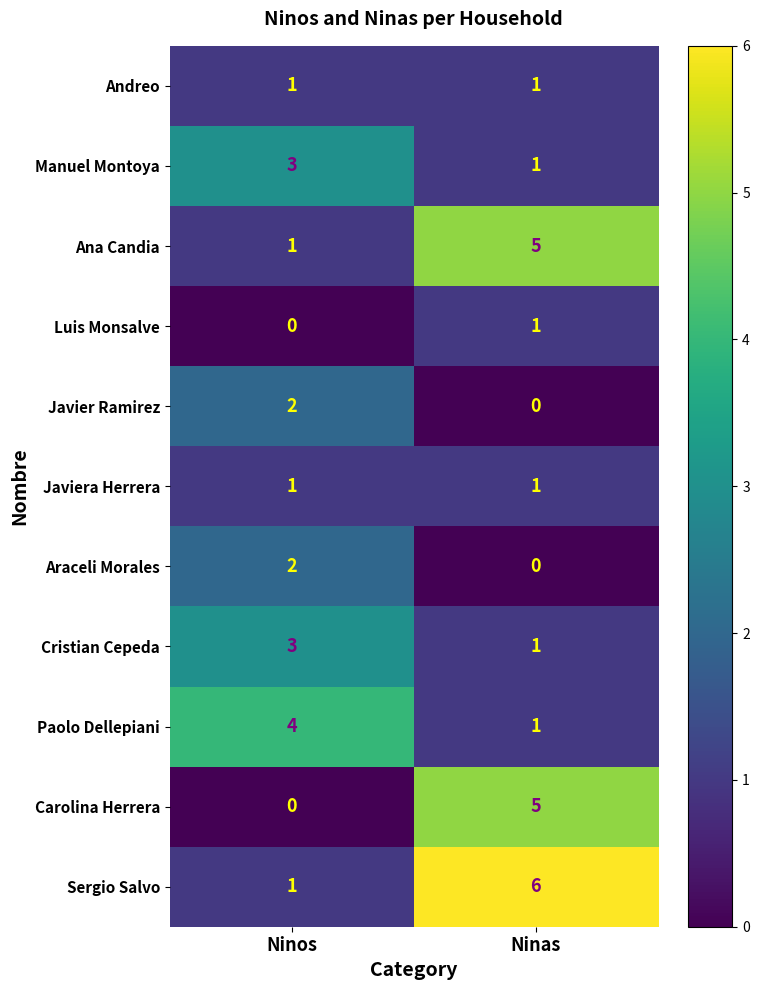

What is the sum of all Sergio Salvo values?

7